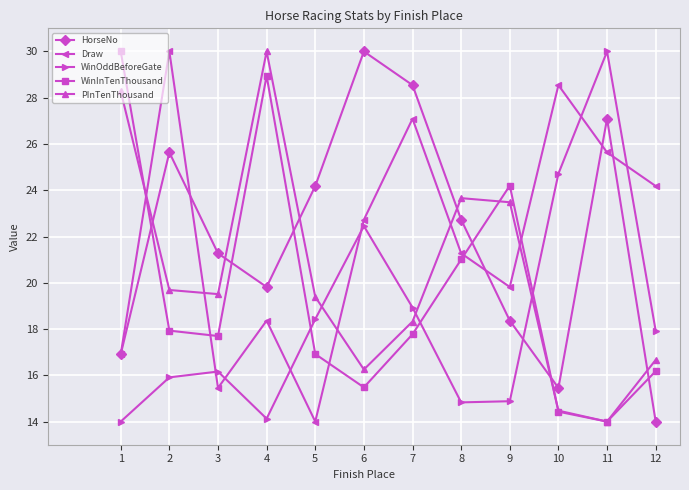

How many values in the HorseNo series exceed 22?

6